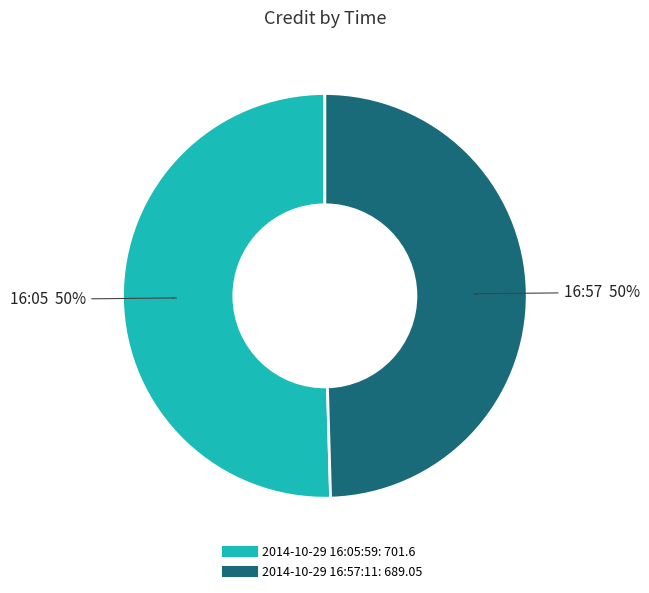

What is the change in value from 2014-10-29 16:05:59 to 2014-10-29 16:57:11?

-12.6